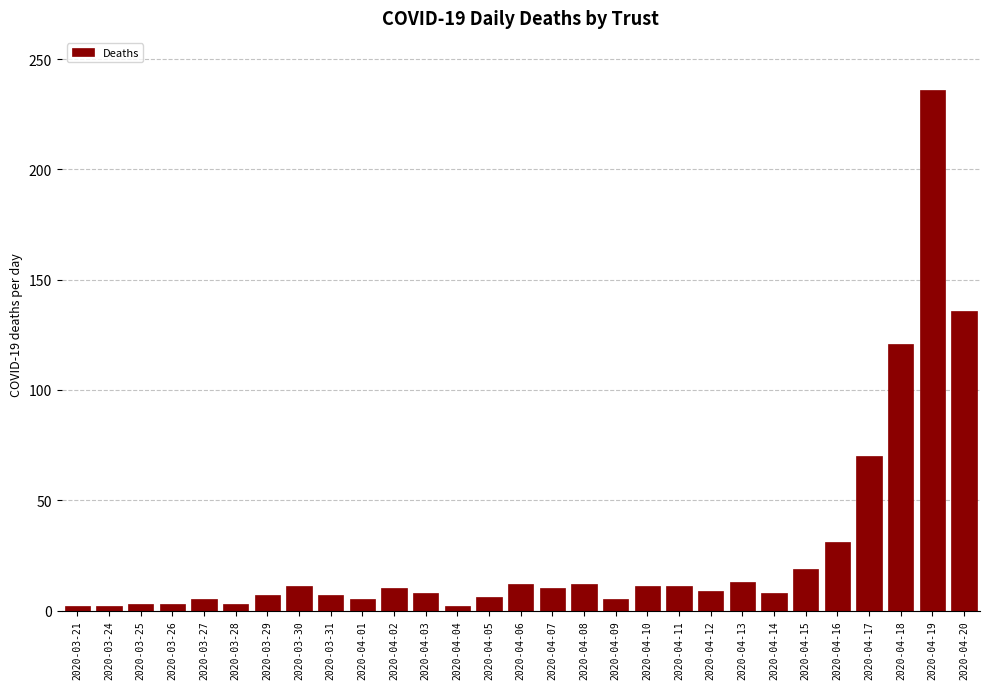

What is the label of the 2nd bar from the left?

2020-03-24